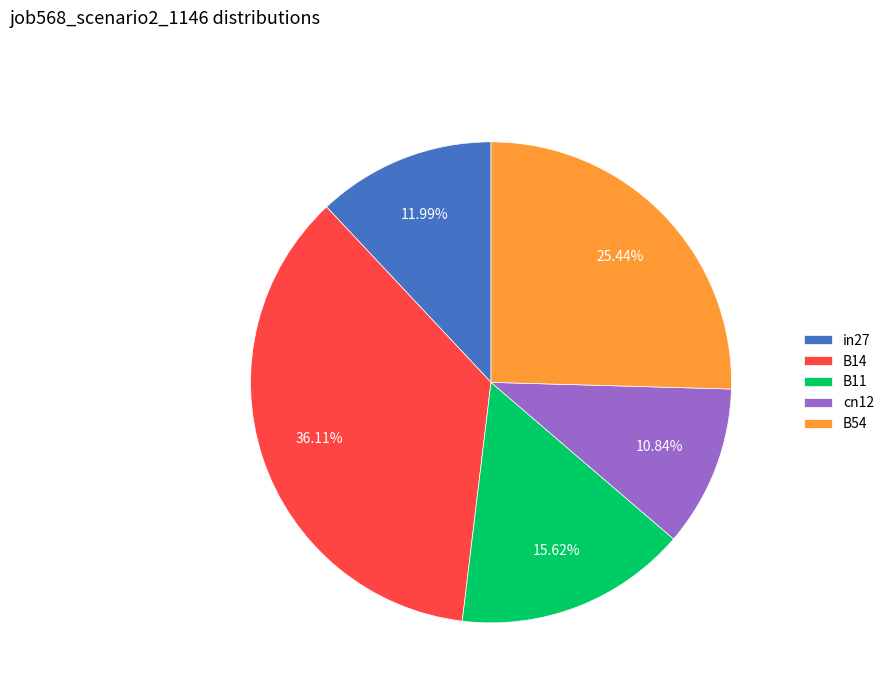

True or false: B11 accounts for 7% of the total.

False